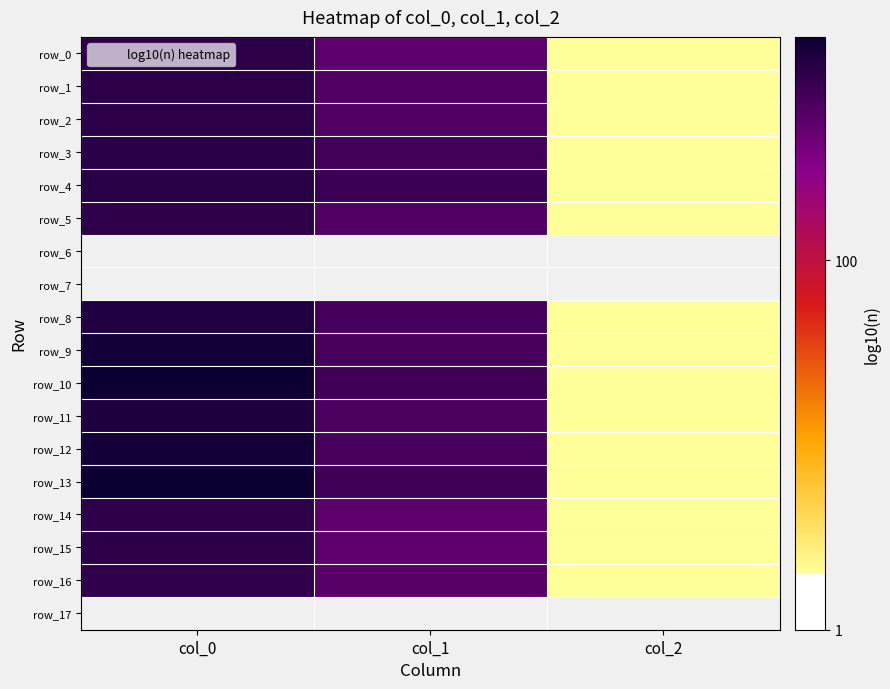

Which series has the largest range (max minus min)?

row_13